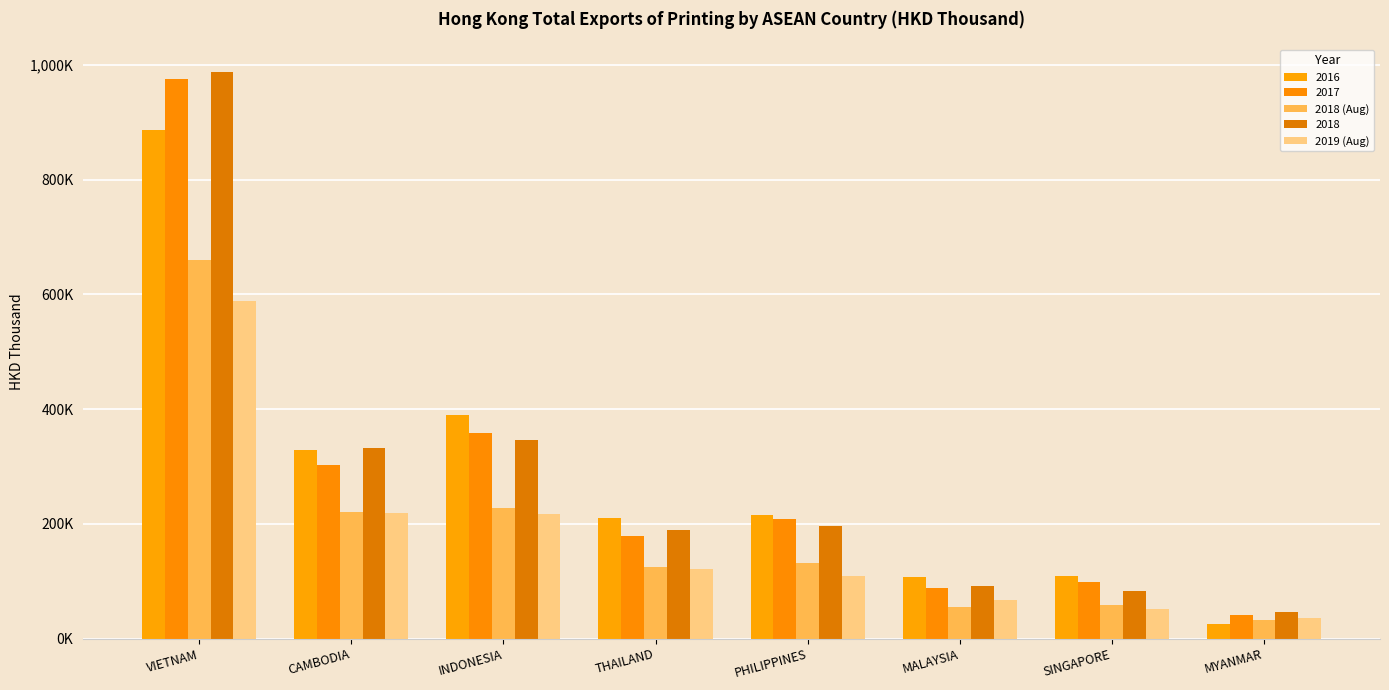

Are the bars grouped side by side (vs. stacked)?

Yes